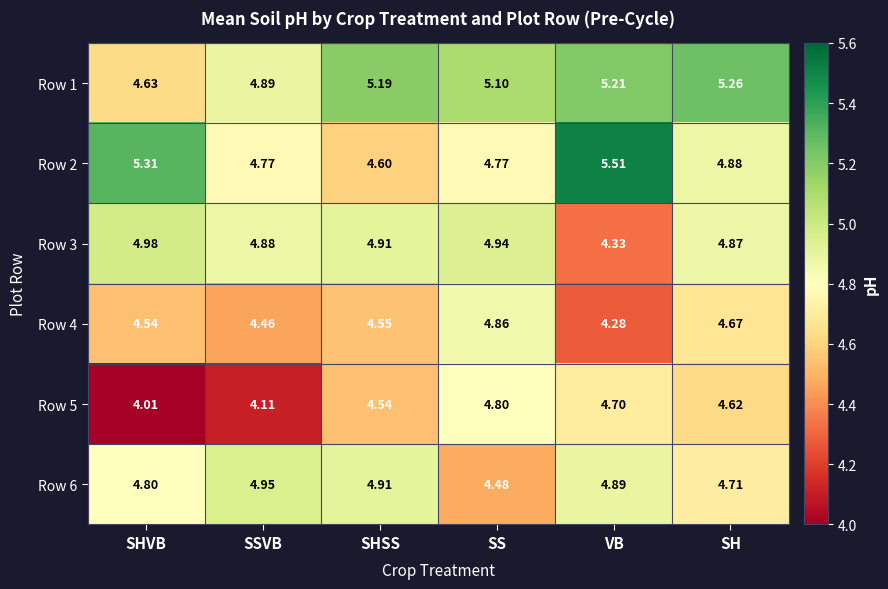

At which label does Row 1 reach its peak?

SH